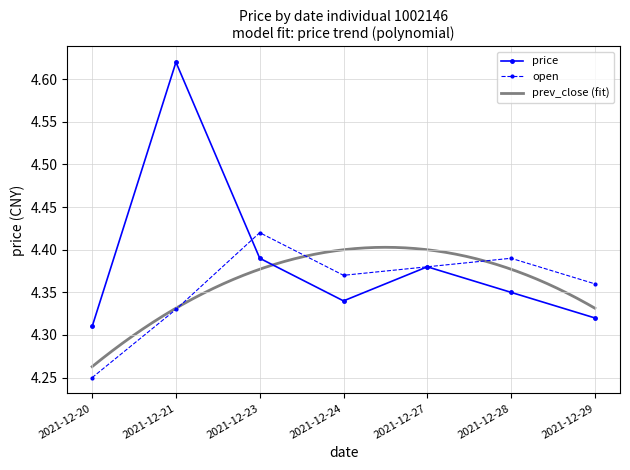

Where is open nearest to the value 4?

2021-12-20